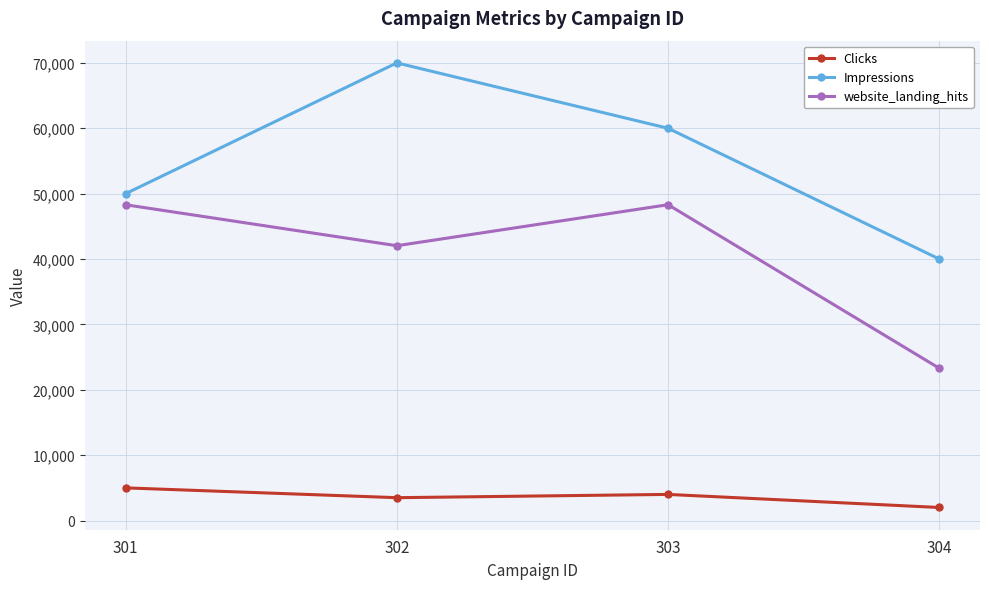

What is the sum of all website_landing_hits values?

161944